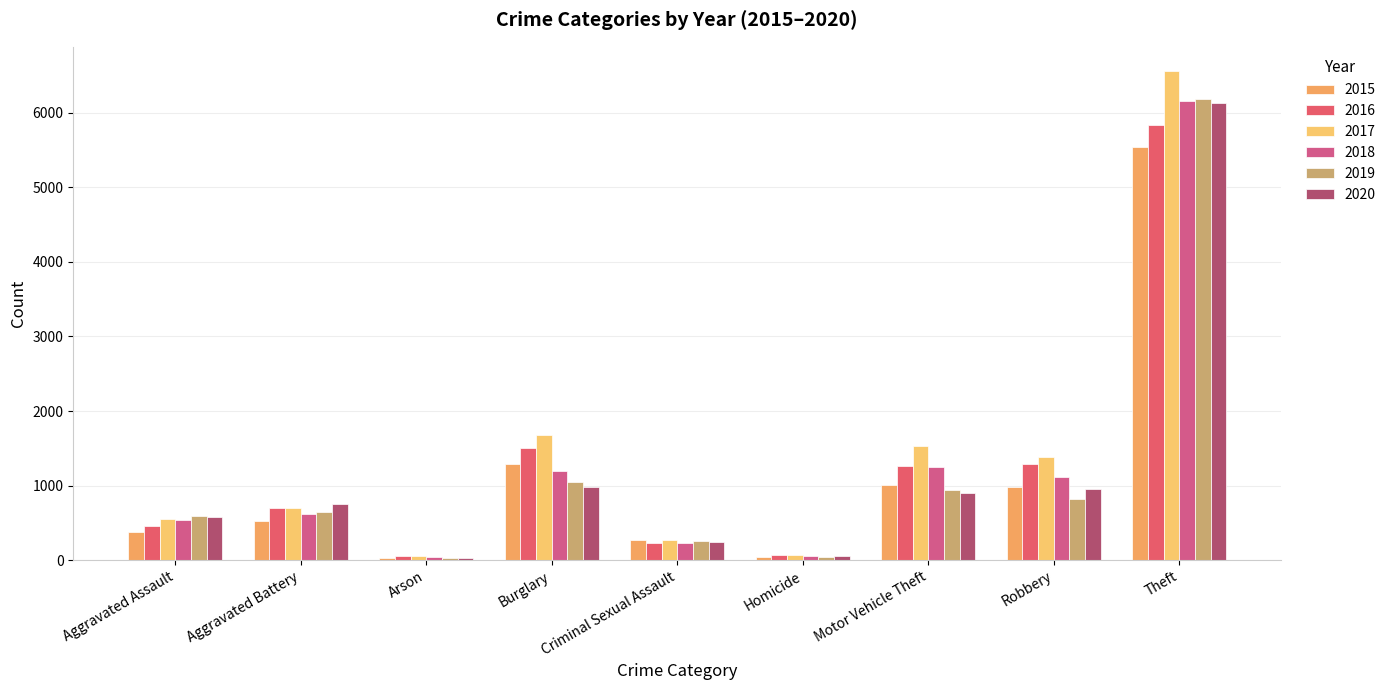

At how many categories does at least one series exceed 2081?

1